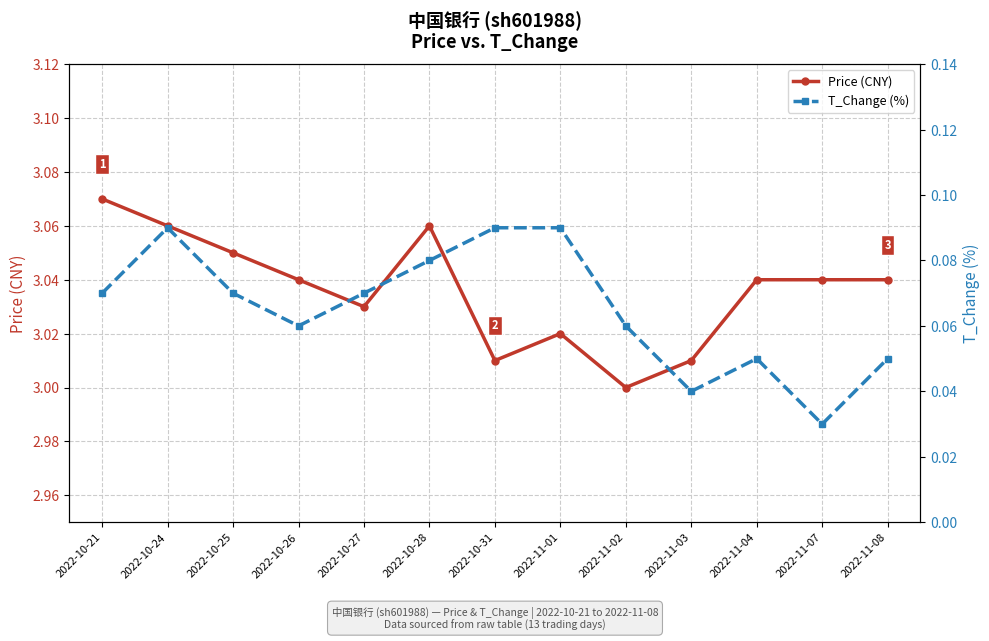

Is this an area chart (filled region under the line)?

No